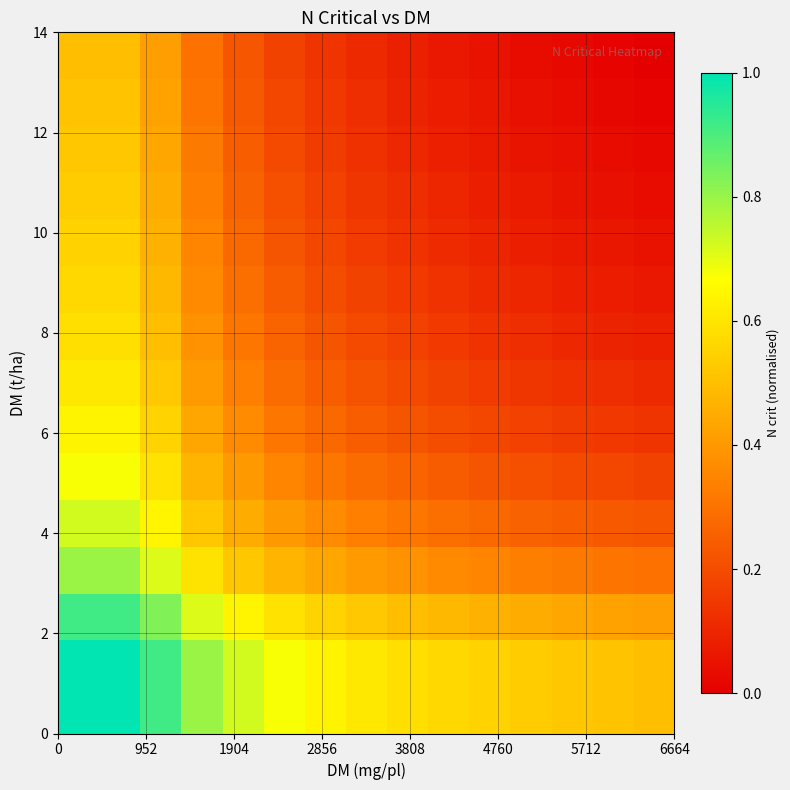

What is the maximum value shown in the chart?

1.0